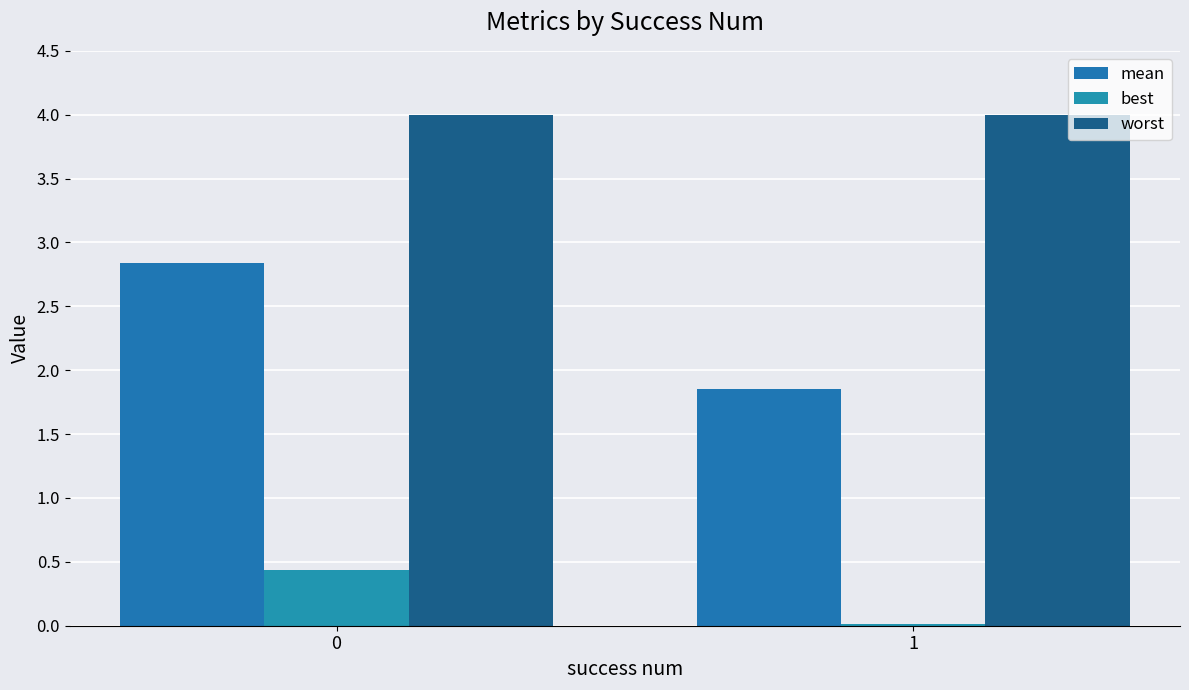

Does the chart contain stacked bars?

No